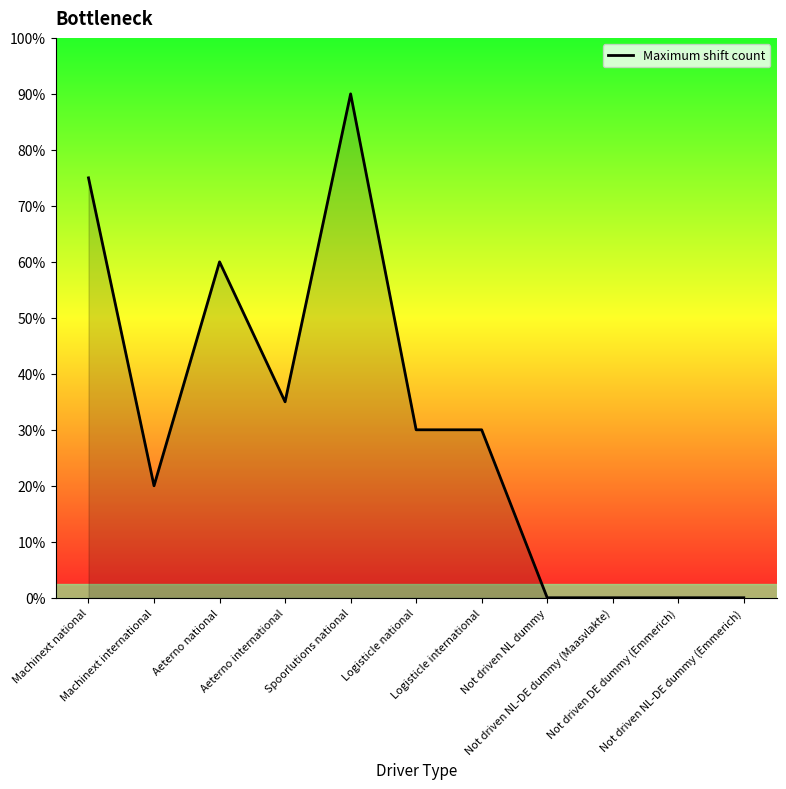

At which label is the value closest to 9?

Aeterno international